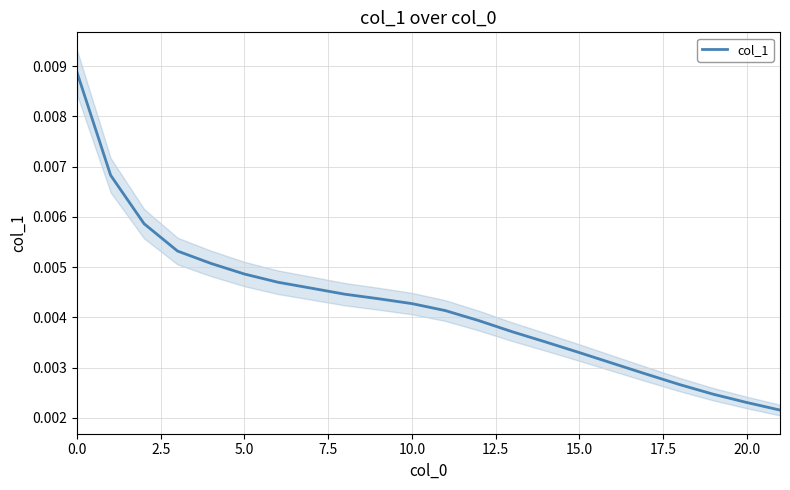

At which category does the chart reach its minimum across all series?

21